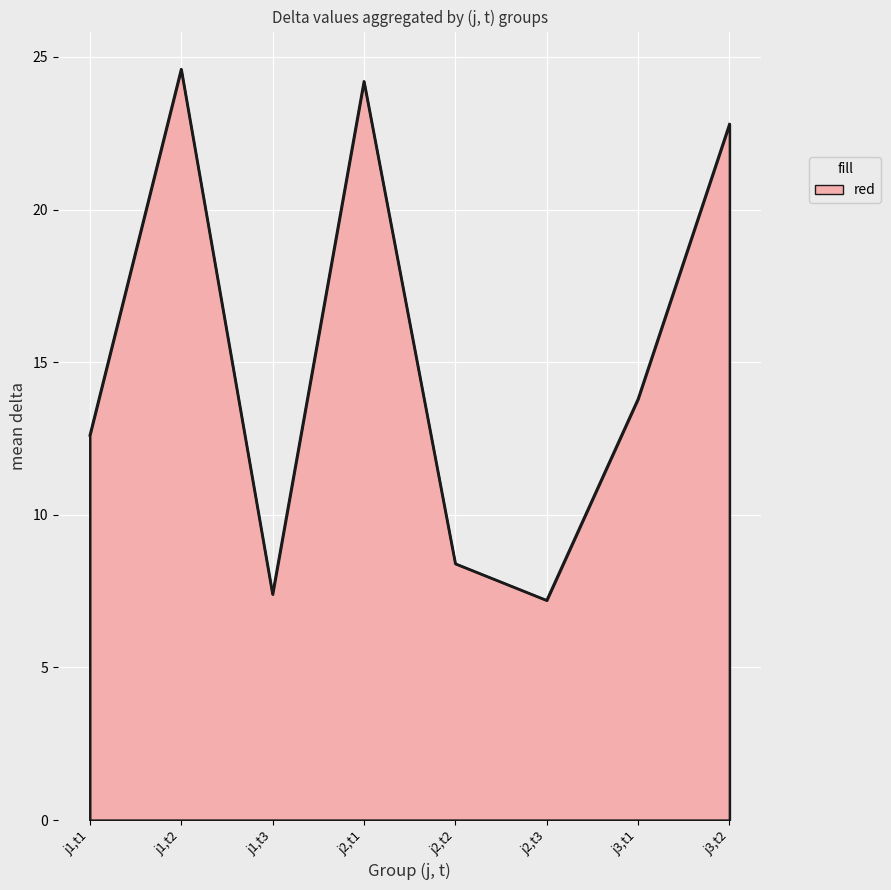

The chart shows a value of 22.8 at j3,t2. True or false?

True